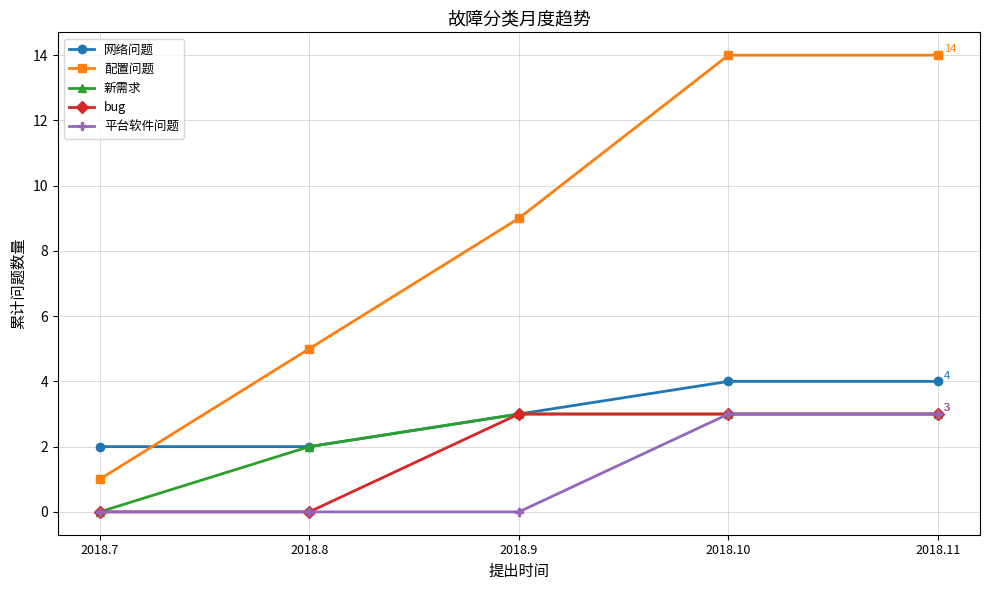

True or false: 网络问题 has more than 1 interior local peaks.

False